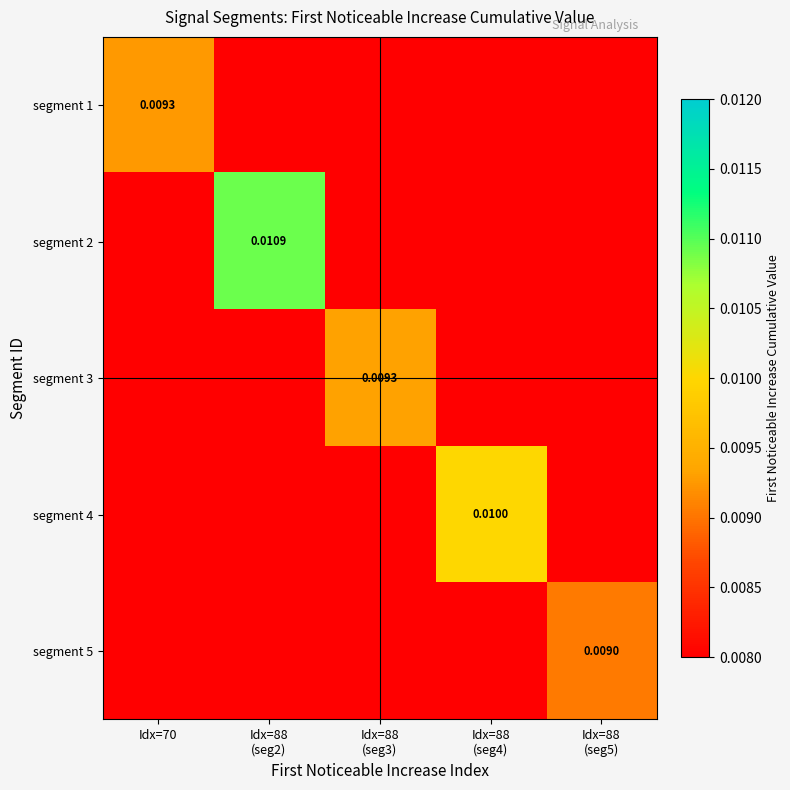

True or false: segment 4 has a value of 0.0 at Idx=70.

True